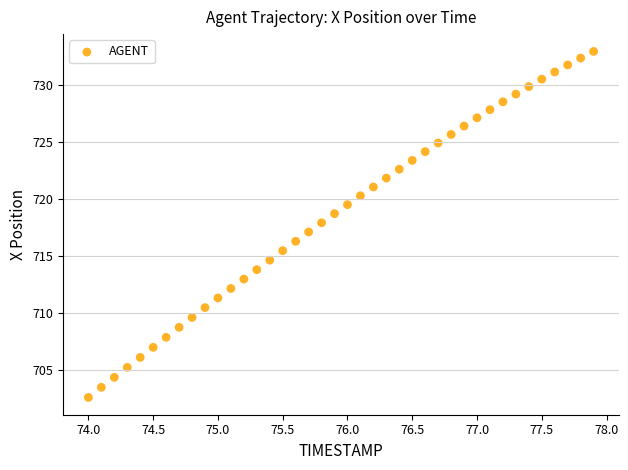

What is the range of X values (max minus min)?

3.9